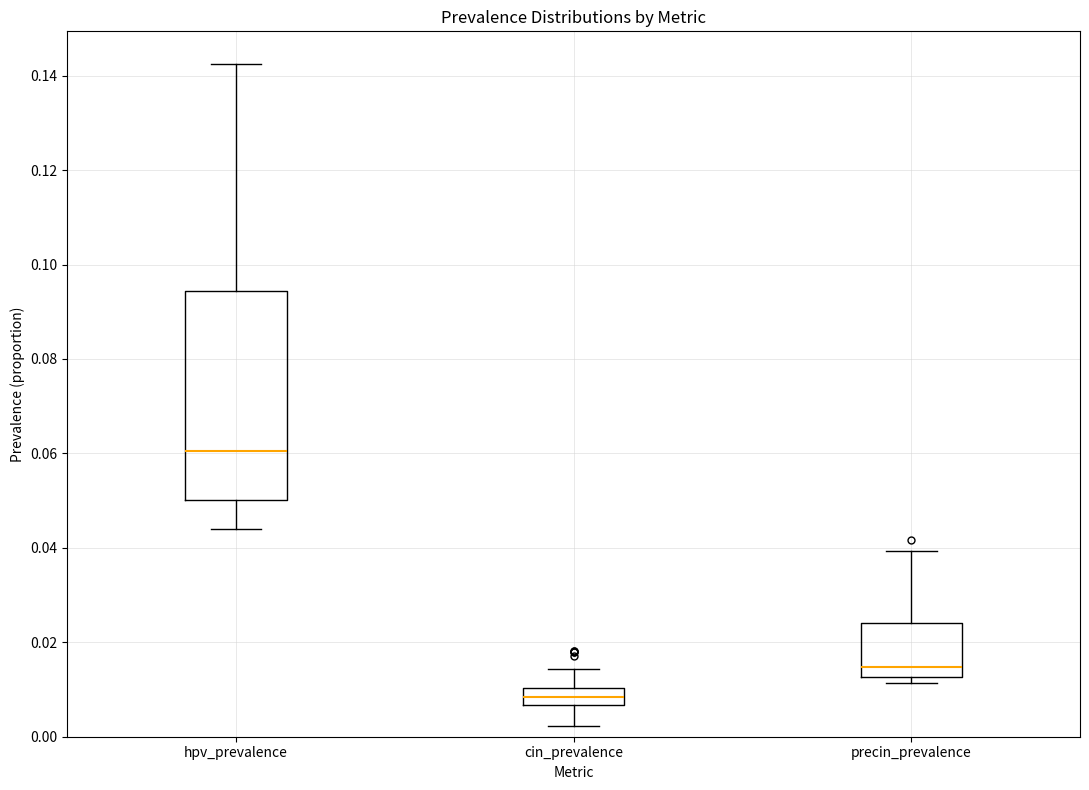

Reading left to right, transcribe this box plot: for each box, give where its median line is, the range the box spans, and where its two whiskers end, as read against the y-axis. The values are not printed on the chart, so give them approximately, as read against the axis.

hpv_prevalence: median 0.060, box 0.050 to 0.094, whiskers 0.044 to 0.142
cin_prevalence: median 0.008, box 0.006 to 0.010, whiskers 0.002 to 0.014
precin_prevalence: median 0.014, box 0.012 to 0.024, whiskers 0.012 (just below the box's lower edge) to 0.040